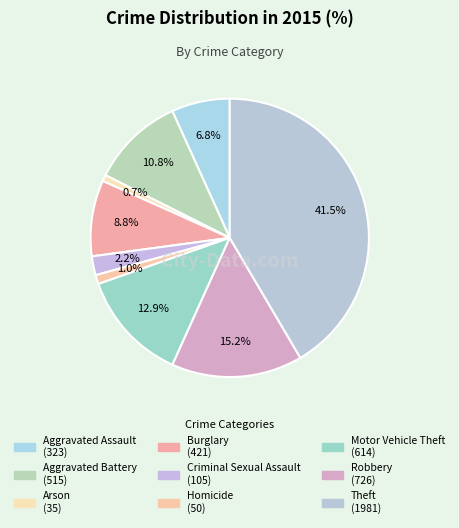

Count the number of slices in the pie.

9